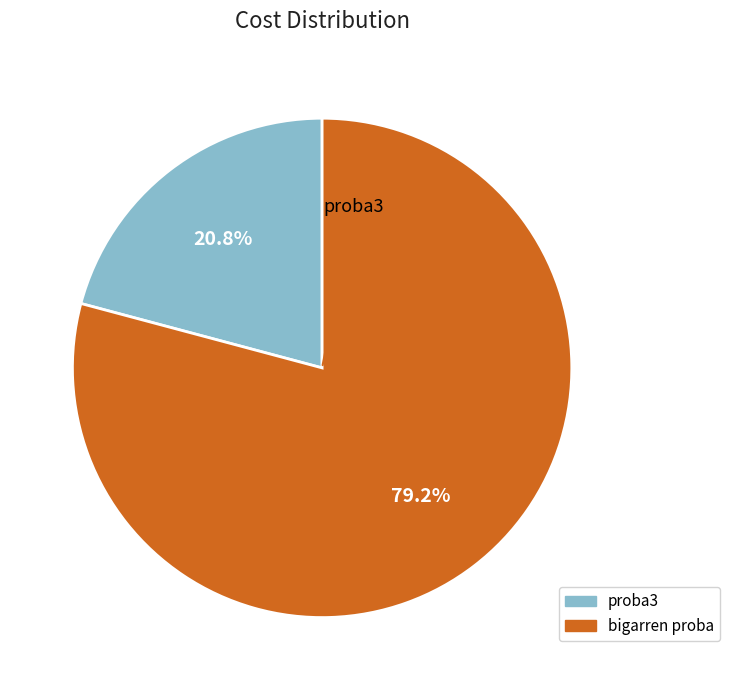

Count the number of slices in the pie.

2